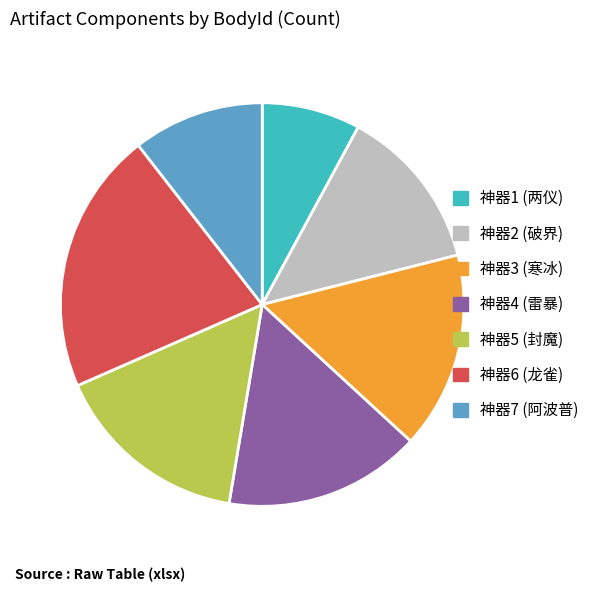

Which has a higher value, 神器1 (两仪) or 神器2 (破界)?

神器2 (破界)